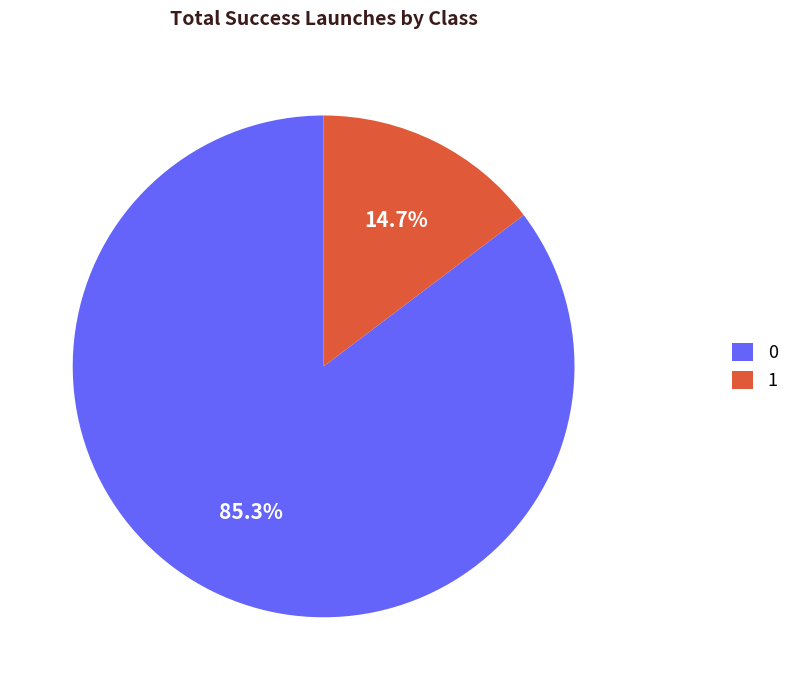

Which slice is the largest?

0